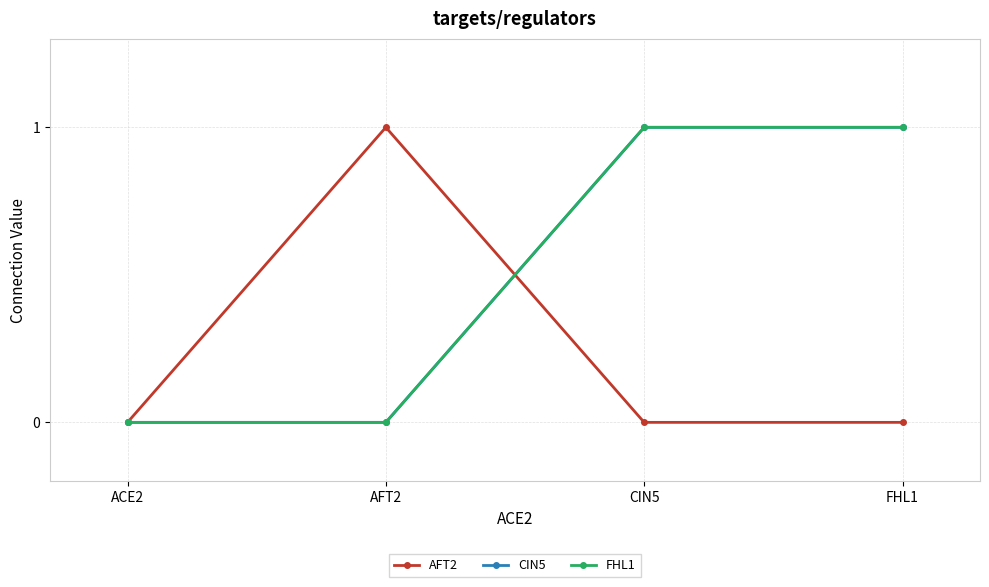

Reading left to right, what are all the values shown in this chart?

AFT2: ACE2=0	AFT2=1	CIN5=0	FHL1=0
CIN5: ACE2=0	AFT2=0	CIN5=1	FHL1=1
FHL1: ACE2=0	AFT2=0	CIN5=1	FHL1=1